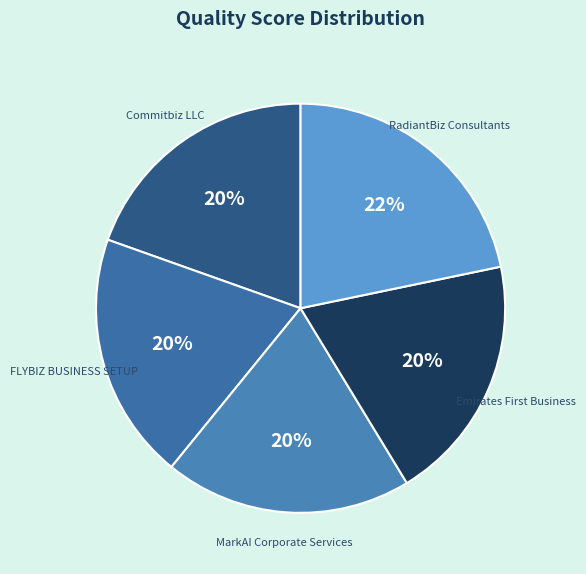

Which category has the biggest portion of the pie?

RadiantBiz Consultants